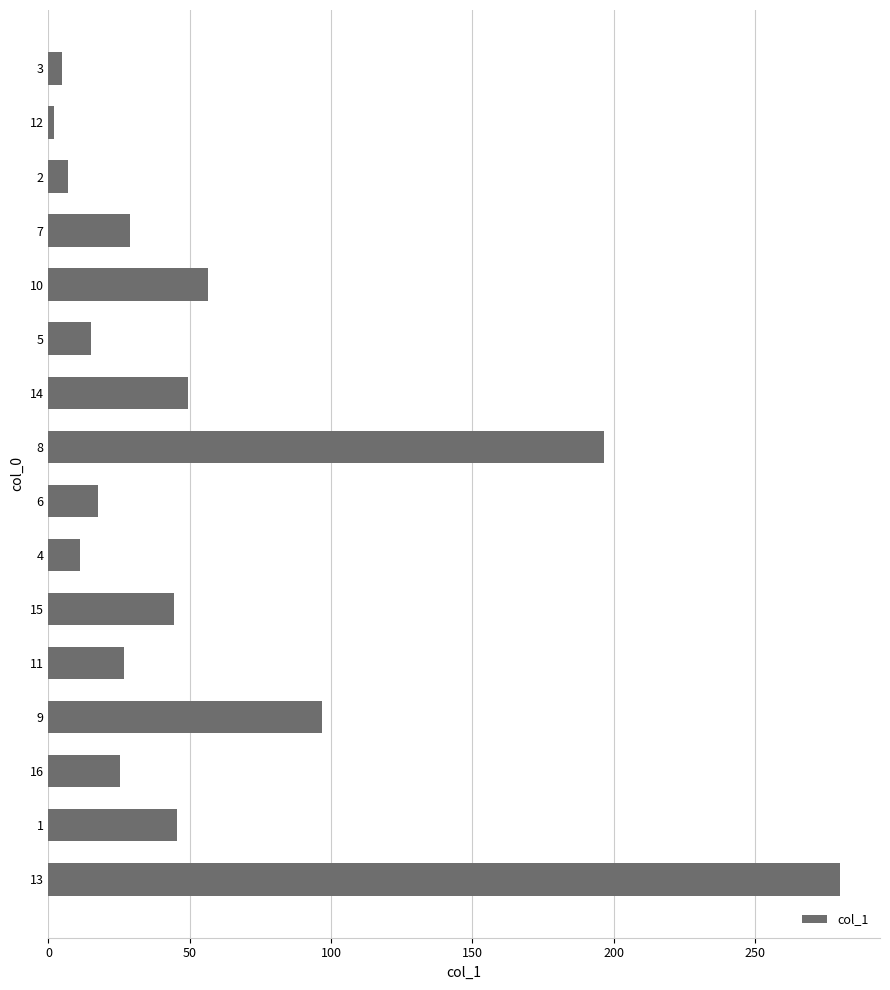

Approximately how many times larger is the value at 15 compared to 14?

0.9